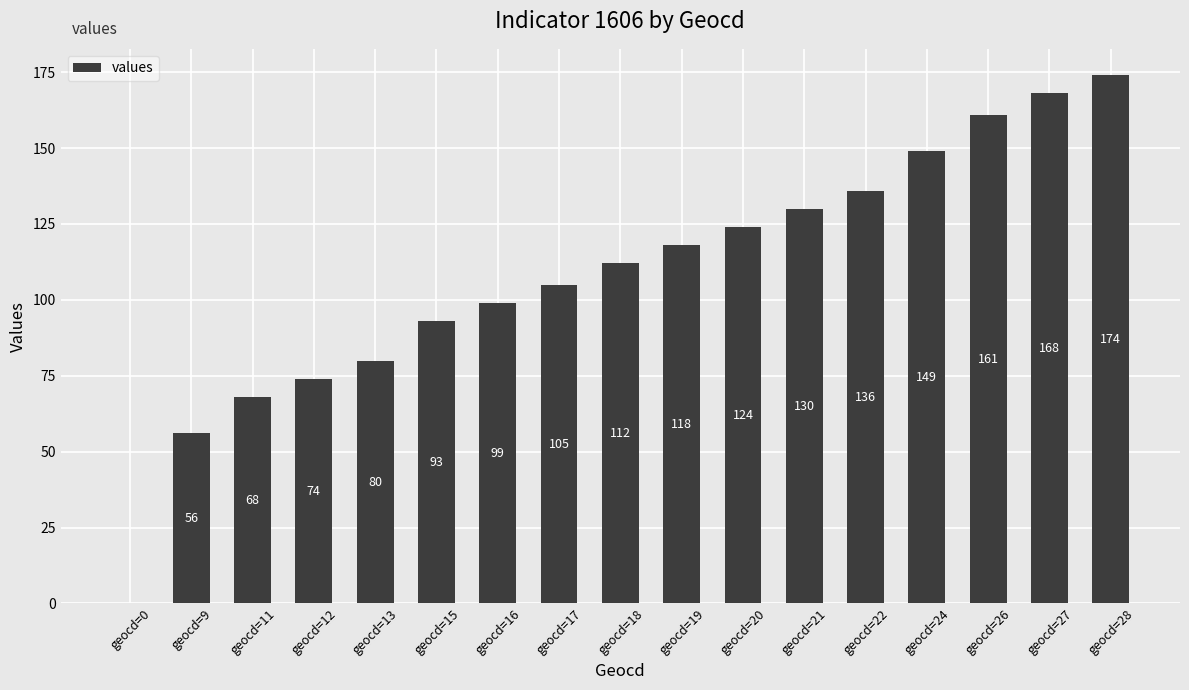

How many values are above zero?

16